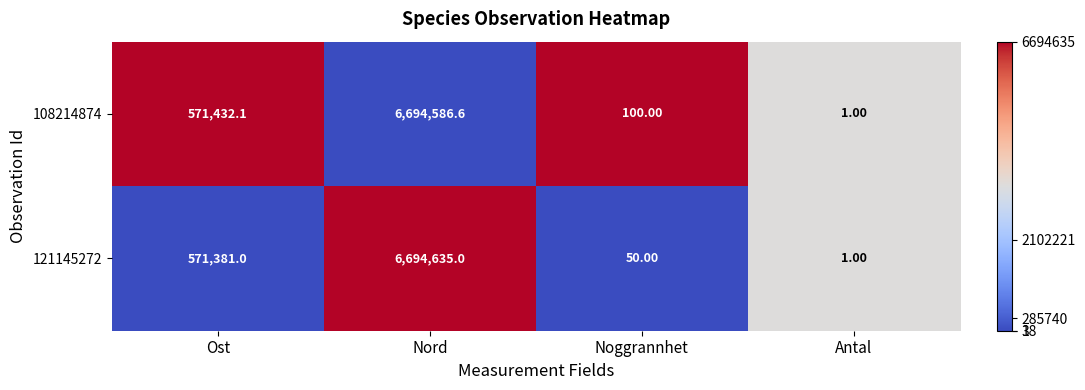

Rank the categories by 108214874 value from highest to lowest.

Nord, Ost, Noggrannhet, Antal